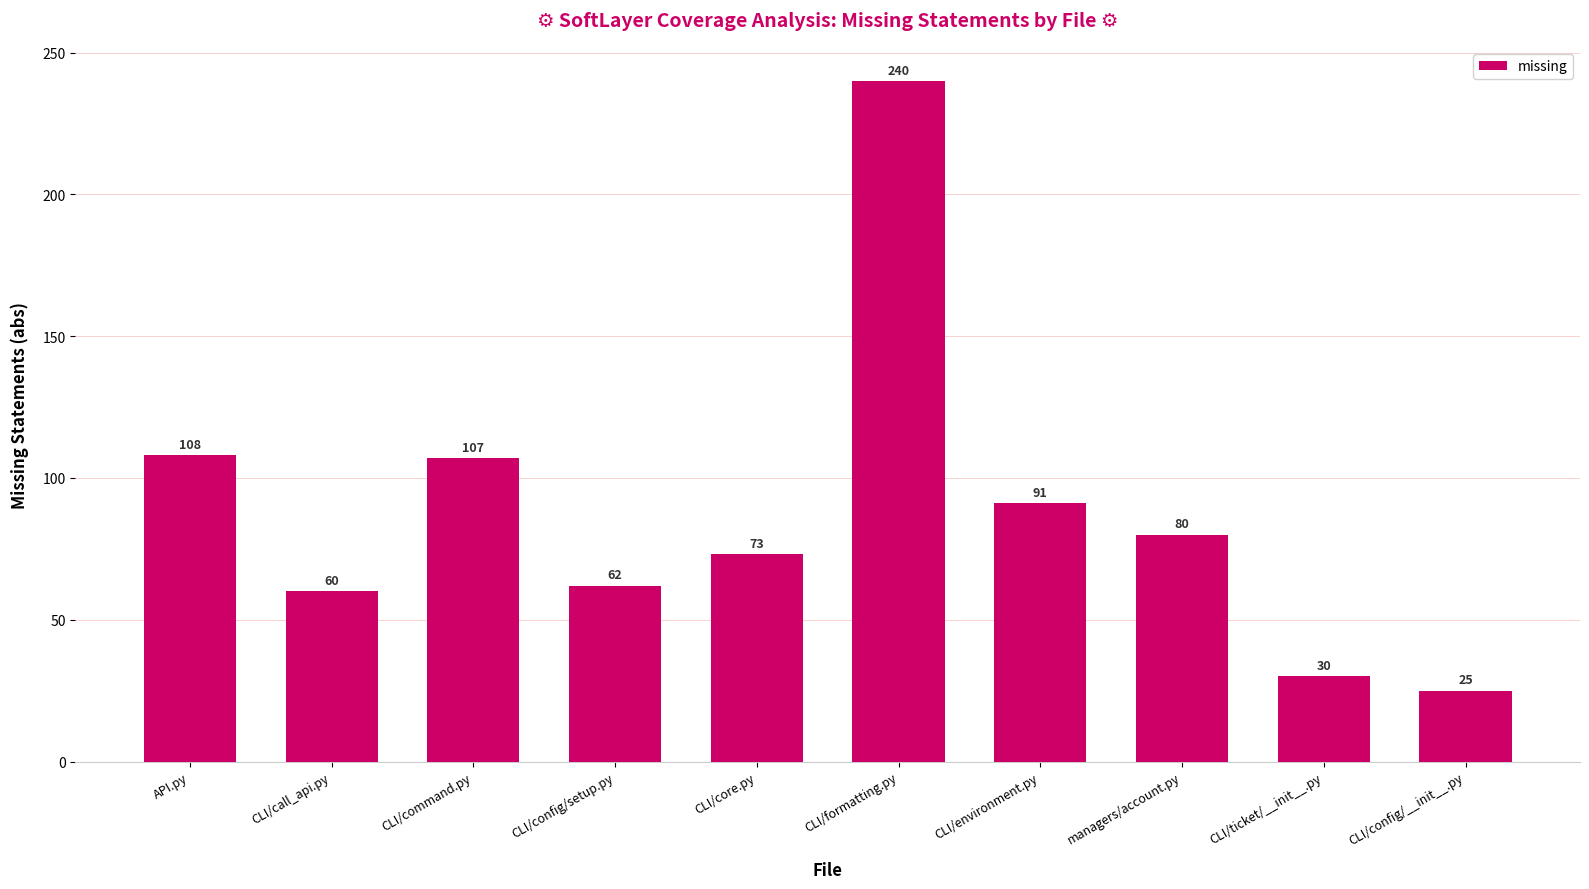

What is the sum of all values?

876